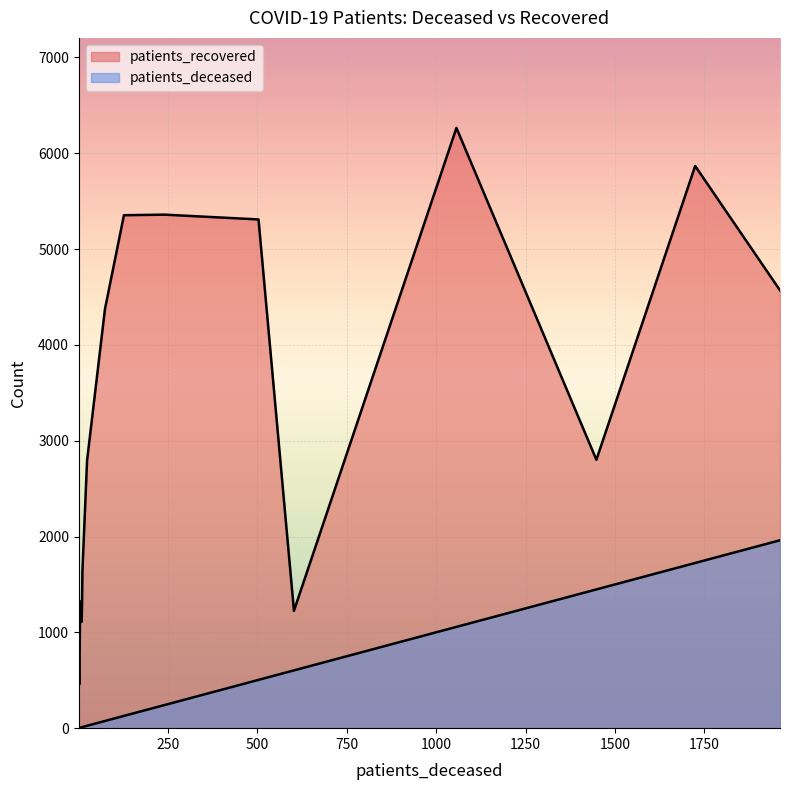

The patients_deceased series shows 391 at 60 - 64. True or false?

False